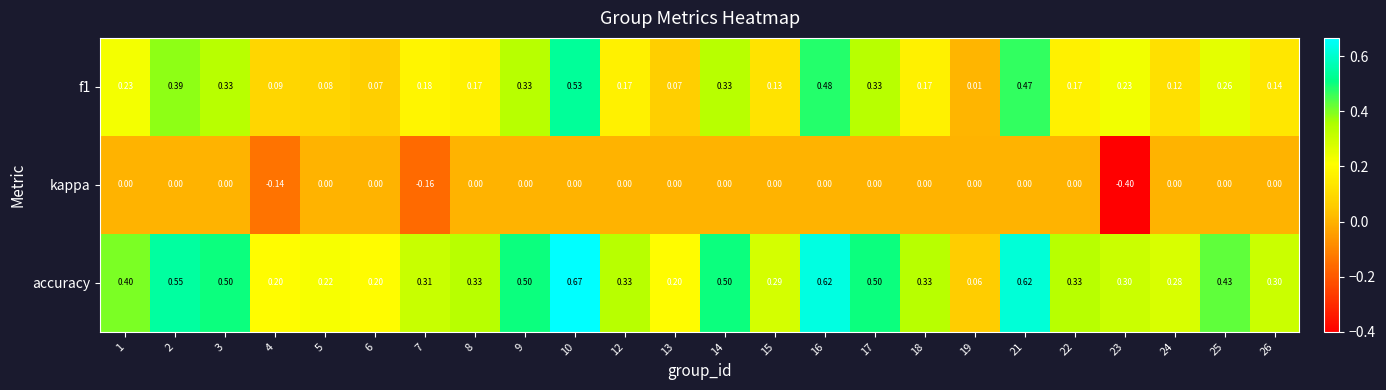

Which series has the largest range (max minus min)?

accuracy